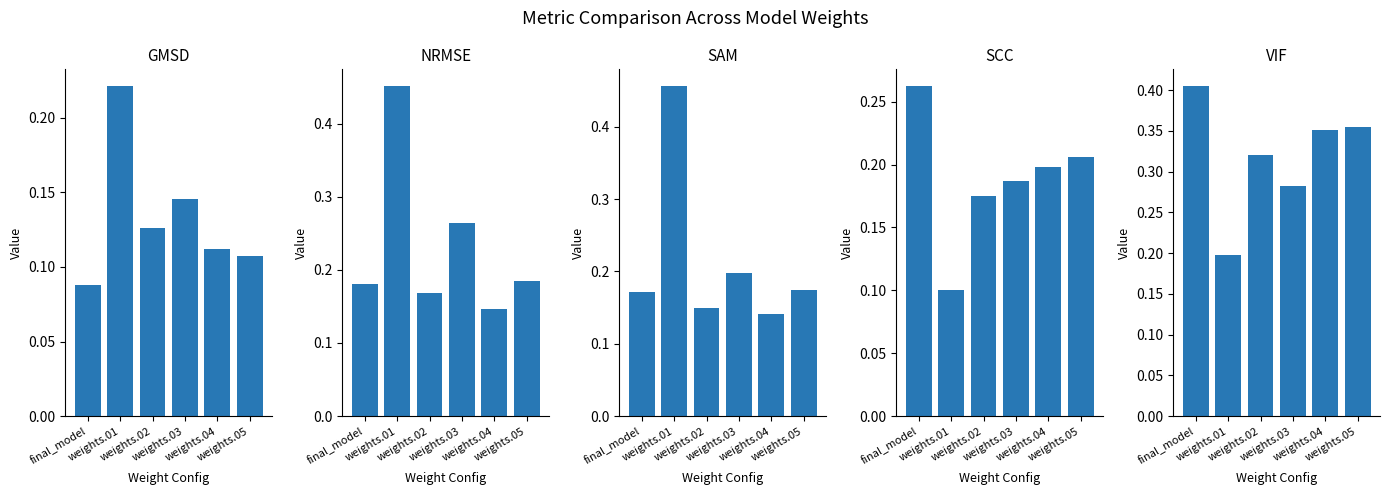

The GMSD series shows 0.0 at final_model. True or false?

False